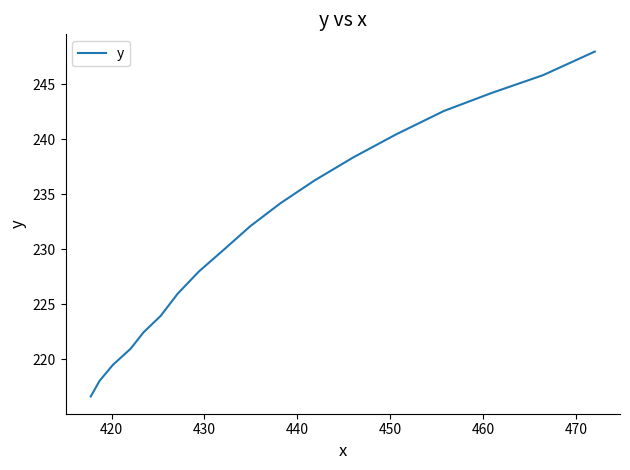

What is the minimum value shown in the chart?

216.6